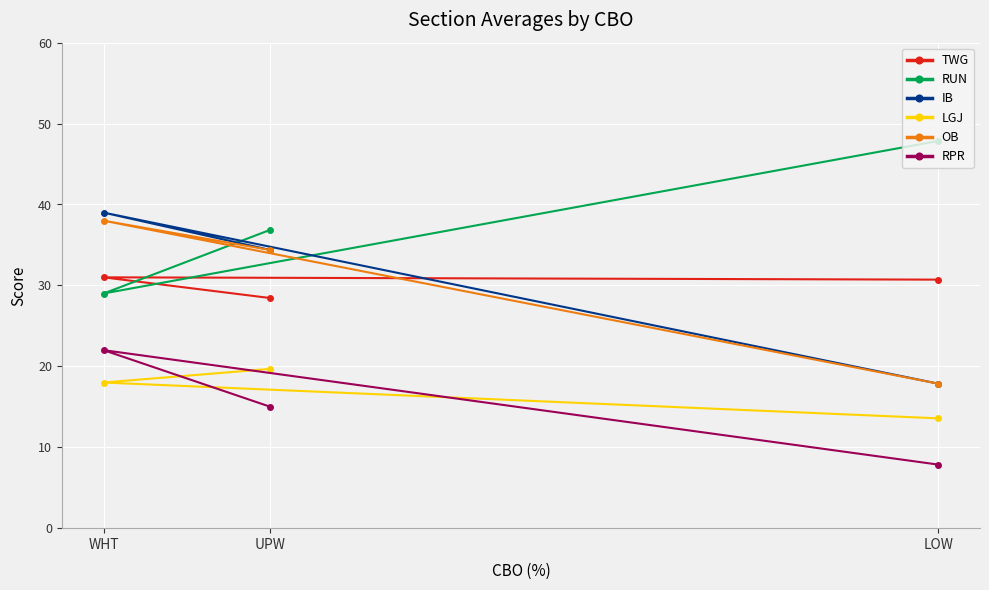

What is the label of the 3rd point from the right?

WHT